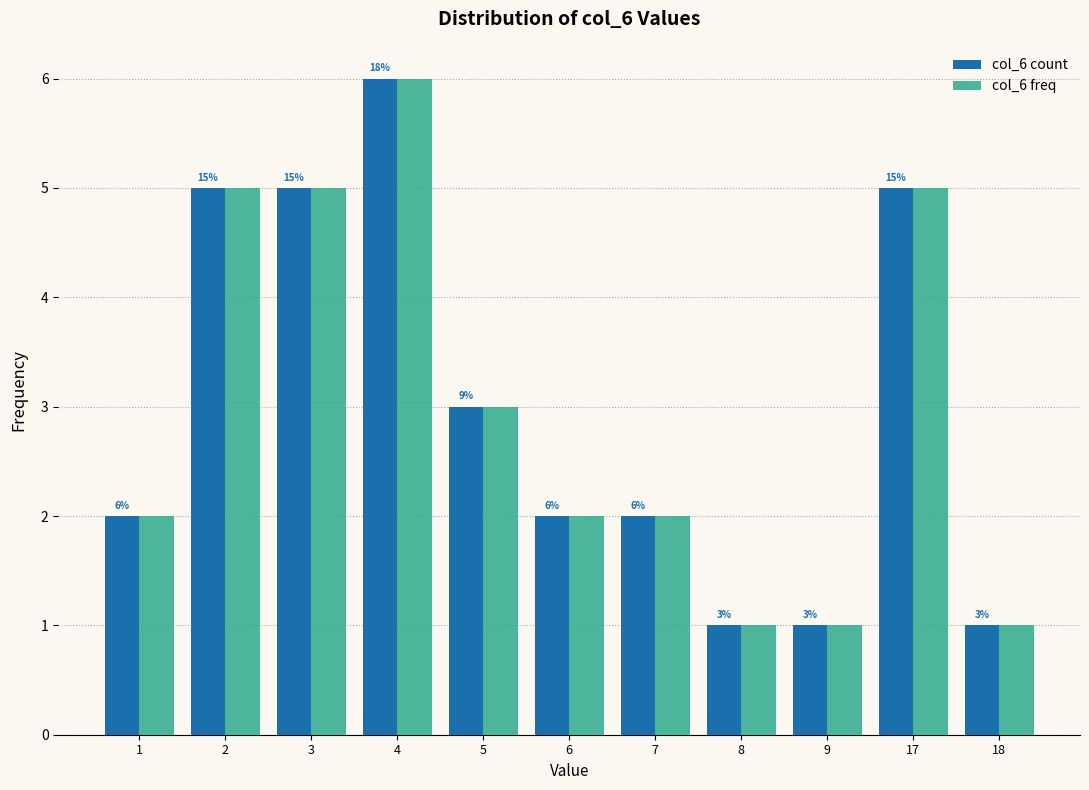

Reading right to left, extract all data points from this chart.

col_6 count: 1	5	1	1	2	2	3	6	5	5	2
col_6 freq: 1	5	1	1	2	2	3	6	5	5	2